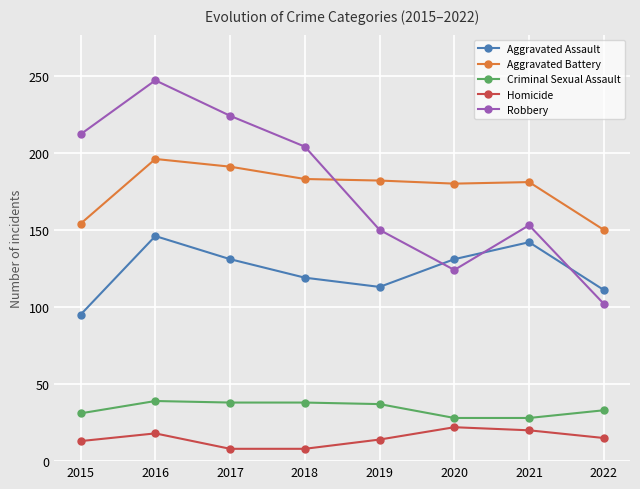

True or false: Aggravated Battery and Homicide cross at least once.

False